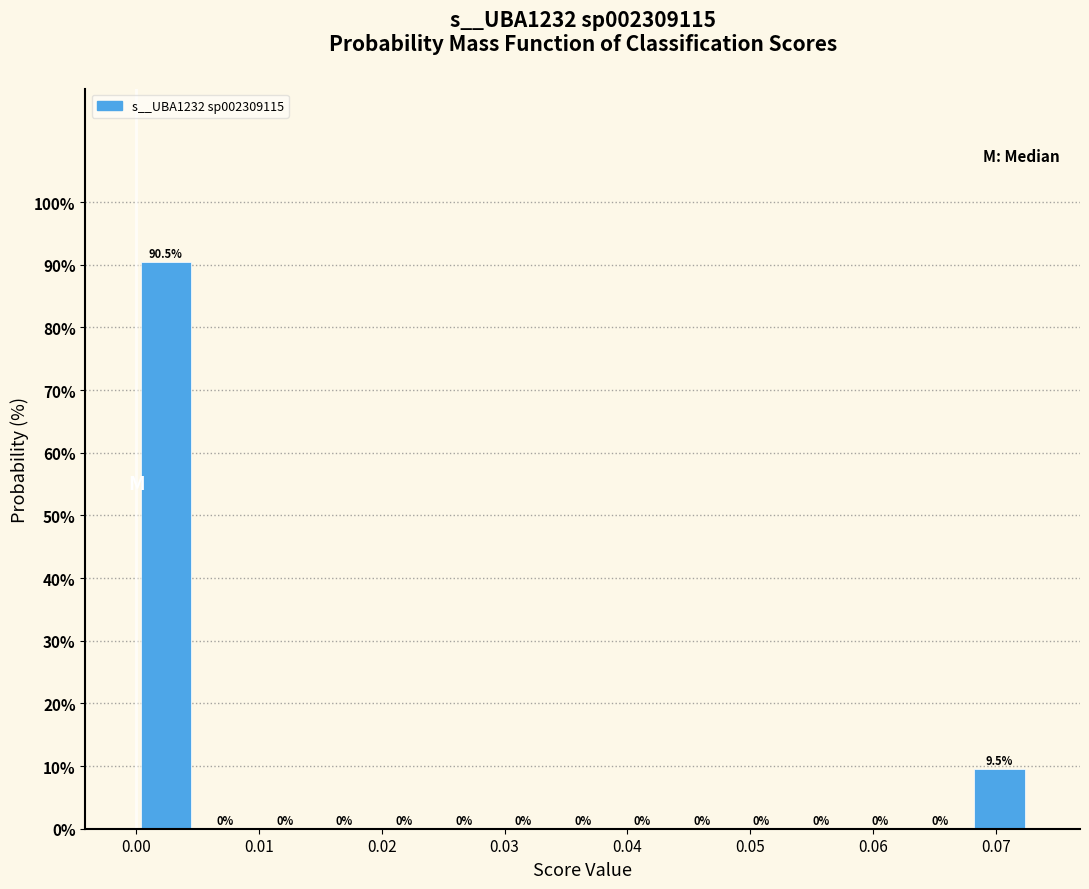

Which range on the x-axis has the tallest bar?

0.000 to 0.005